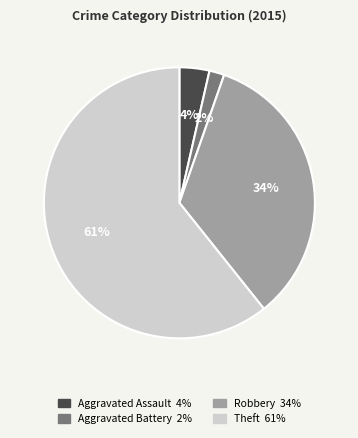

What is the largest slice in the pie chart?

Theft